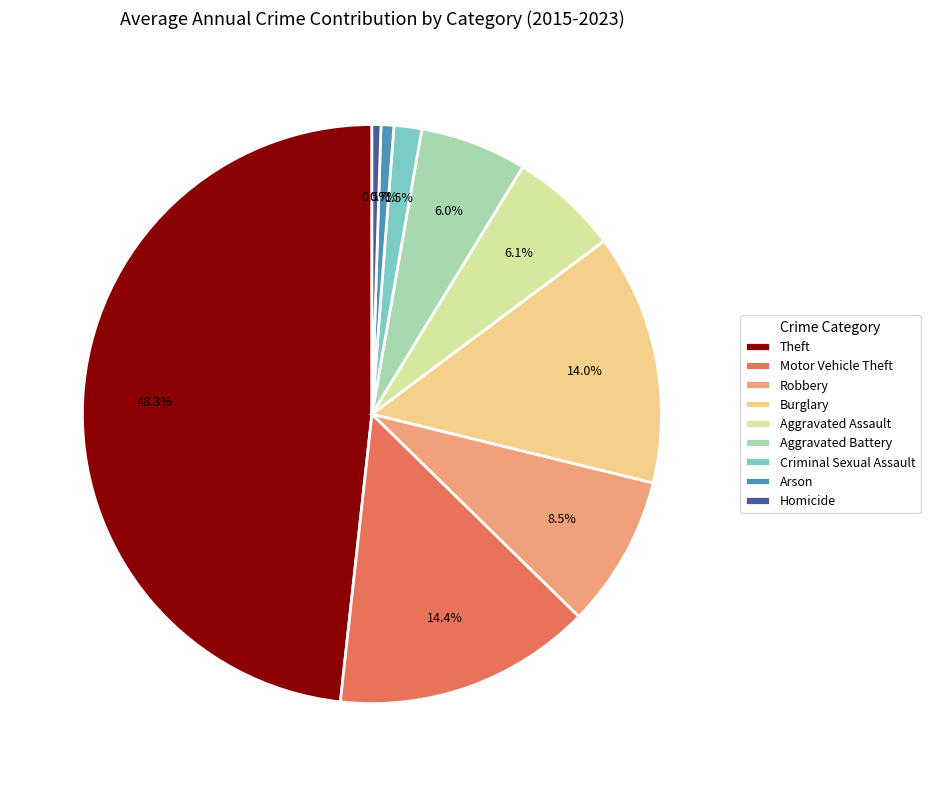

Is the sum of Aggravated Battery and Aggravated Assault greater than half?

No